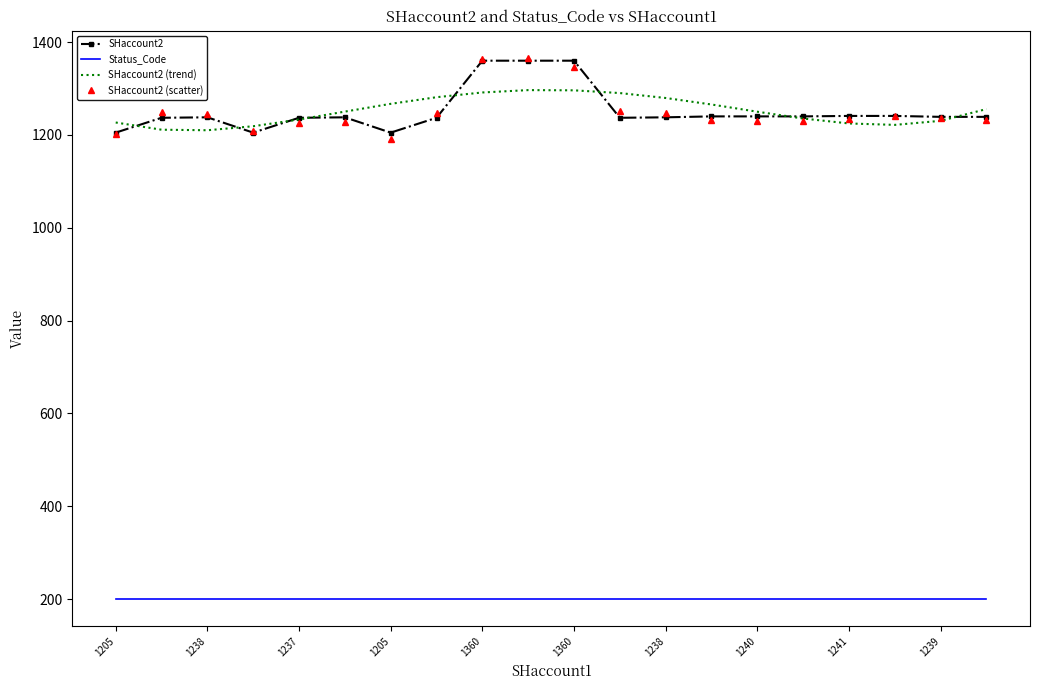

What is the maximum value shown in the chart?

1366.2